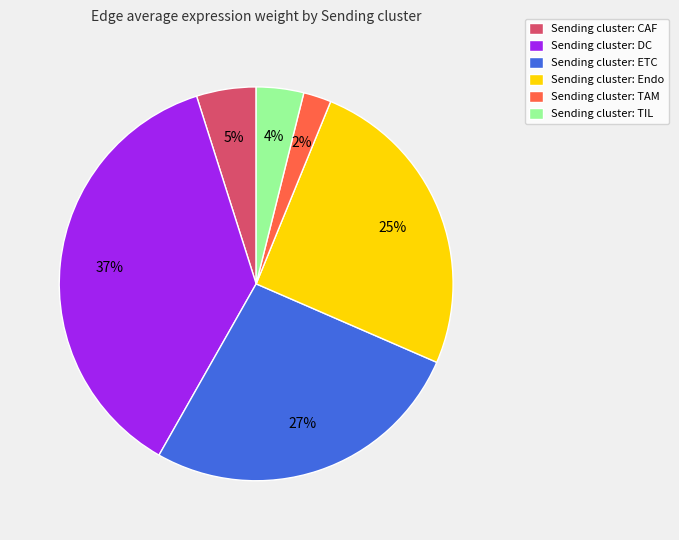

Count the number of slices in the pie.

6